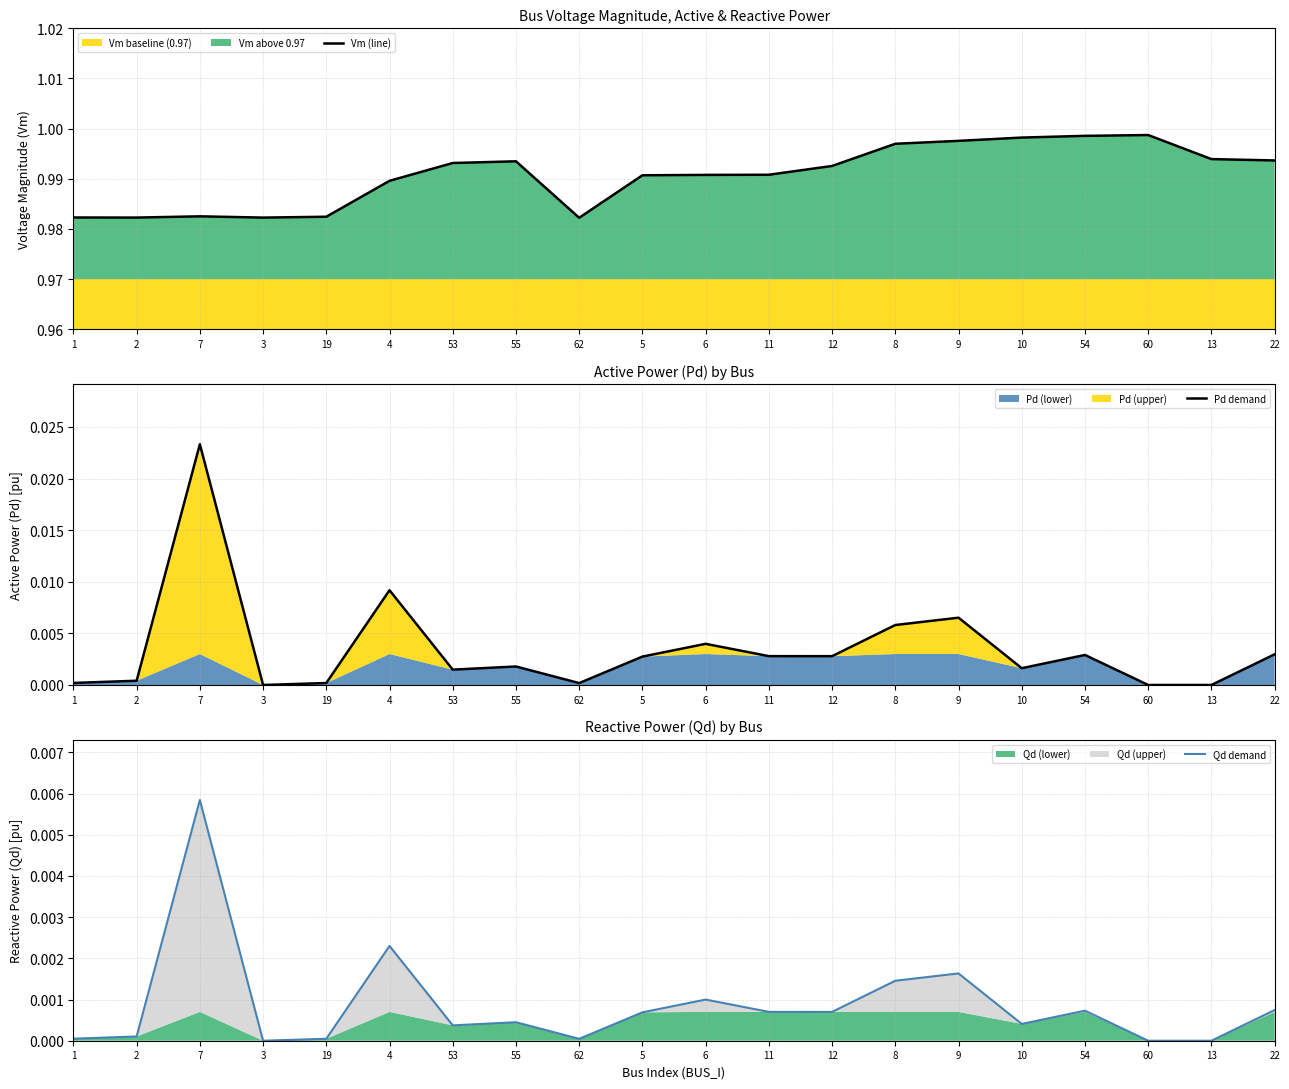

Does the chart have visible grid lines?

Yes